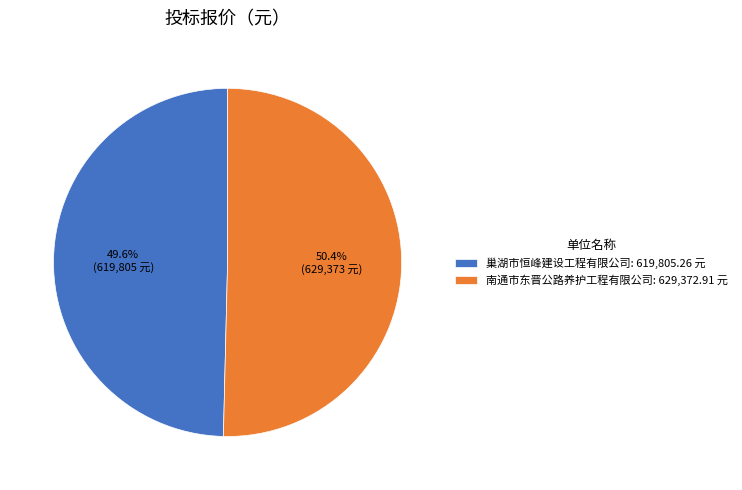

Count the number of slices in the pie.

2